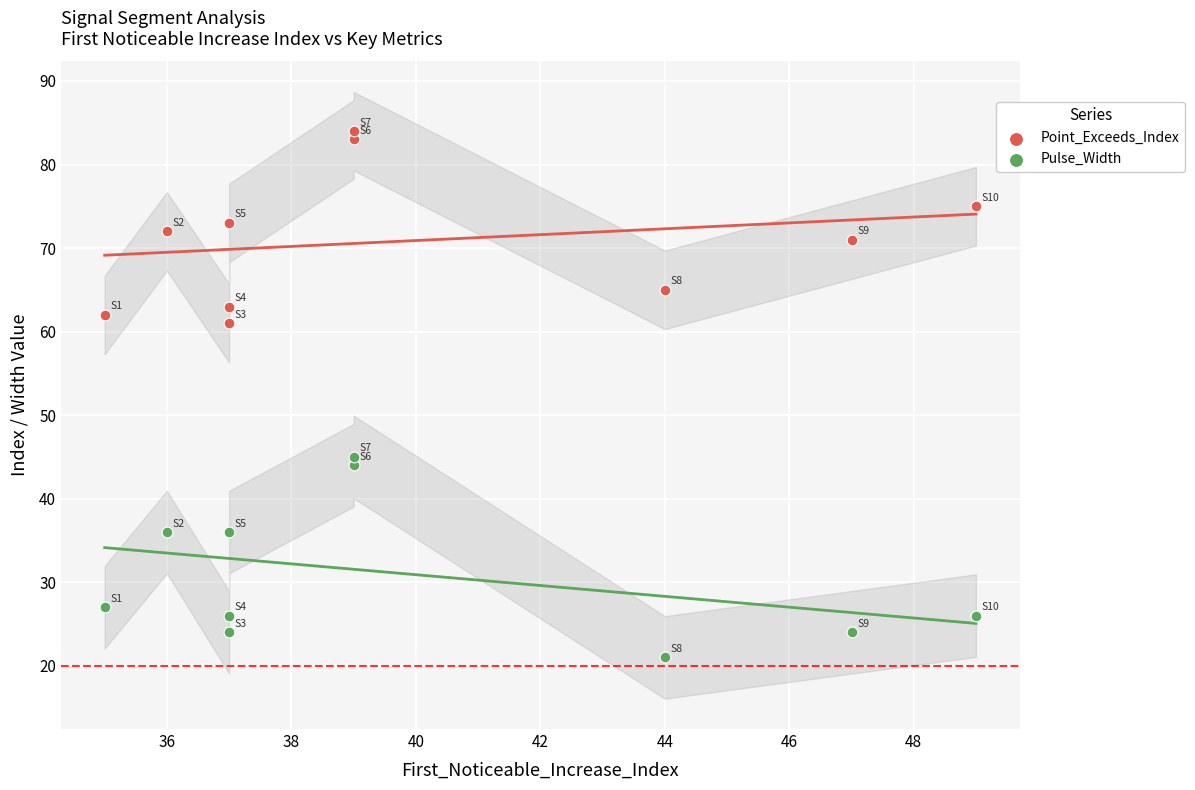

Which series contains the highest Y value?

Point_Exceeds_Index